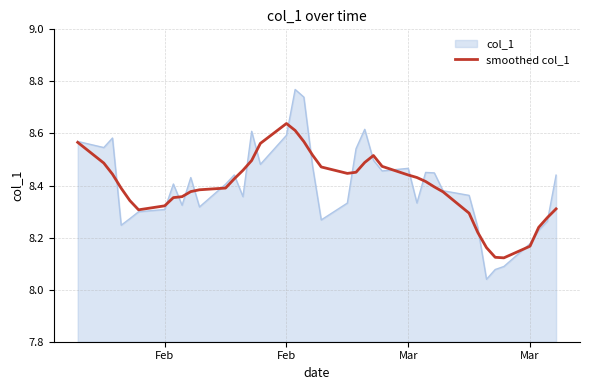

Which series has the largest range (max minus min)?

col_1